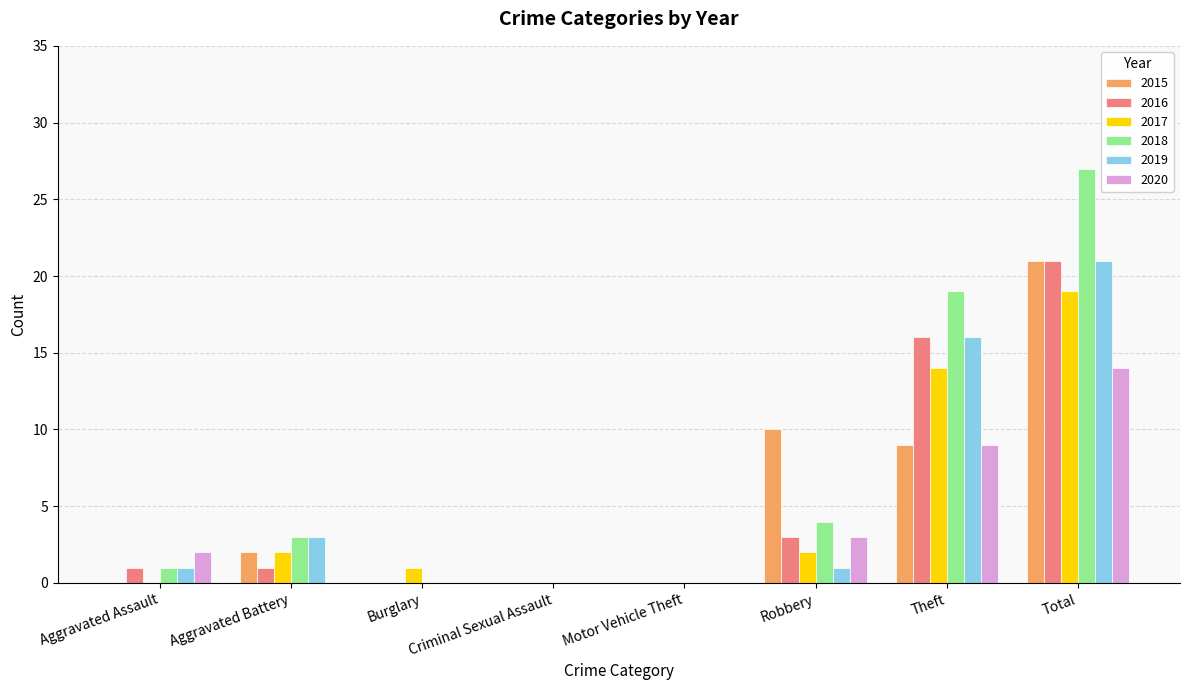

Reading left to right, what are all the values shown in this chart?

2015: Aggravated Assault=0	Aggravated Battery=2	Burglary=0	Criminal Sexual Assault=0	Motor Vehicle Theft=0	Robbery=10	Theft=9	Total=21
2016: Aggravated Assault=1	Aggravated Battery=1	Burglary=0	Criminal Sexual Assault=0	Motor Vehicle Theft=0	Robbery=3	Theft=16	Total=21
2017: Aggravated Assault=0	Aggravated Battery=2	Burglary=1	Criminal Sexual Assault=0	Motor Vehicle Theft=0	Robbery=2	Theft=14	Total=19
2018: Aggravated Assault=1	Aggravated Battery=3	Burglary=0	Criminal Sexual Assault=0	Motor Vehicle Theft=0	Robbery=4	Theft=19	Total=27
2019: Aggravated Assault=1	Aggravated Battery=3	Burglary=0	Criminal Sexual Assault=0	Motor Vehicle Theft=0	Robbery=1	Theft=16	Total=21
2020: Aggravated Assault=2	Aggravated Battery=0	Burglary=0	Criminal Sexual Assault=0	Motor Vehicle Theft=0	Robbery=3	Theft=9	Total=14